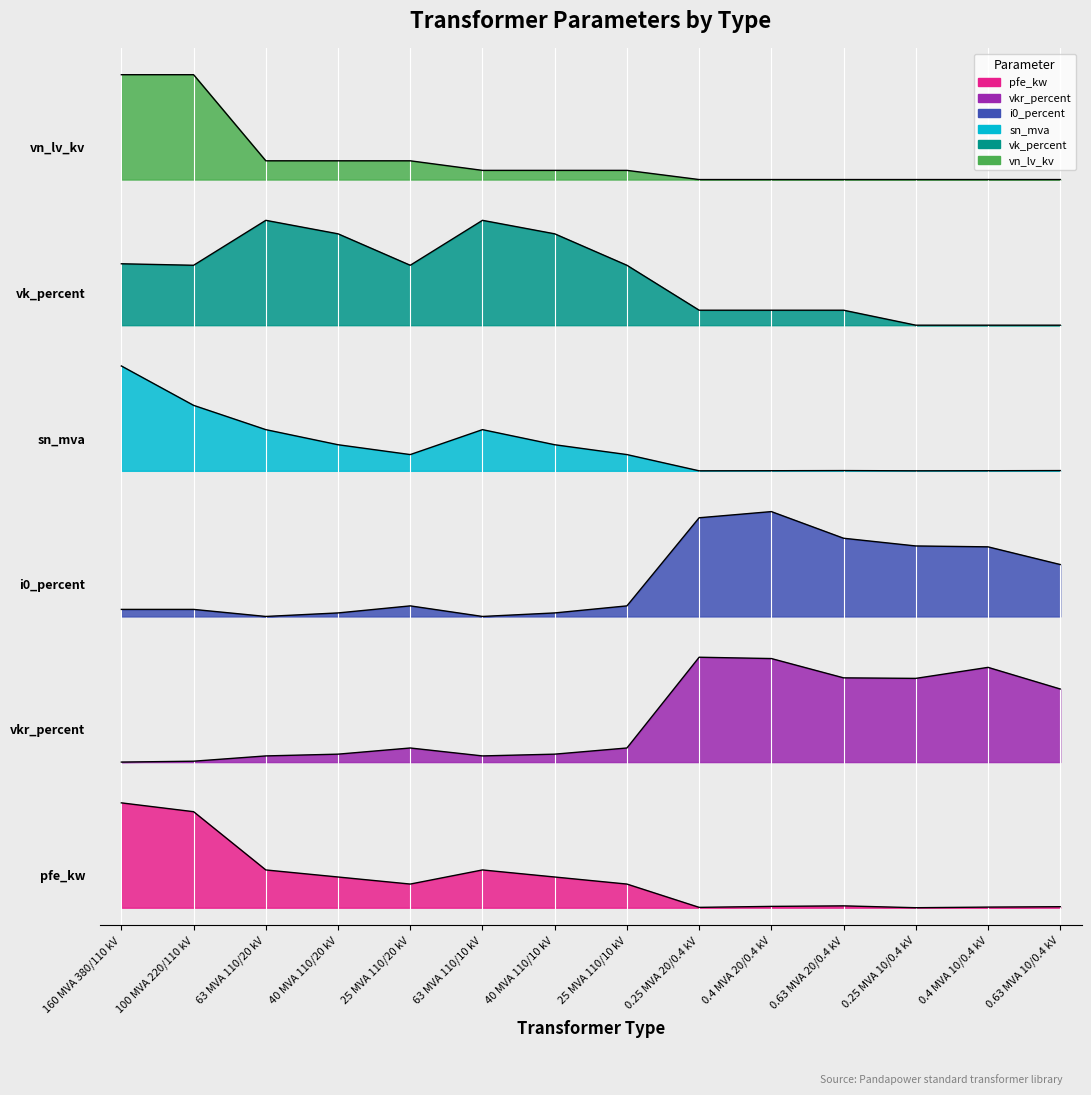

Where is vn_lv_kv nearest to the value 0?

0.25 MVA 20/0.4 kV